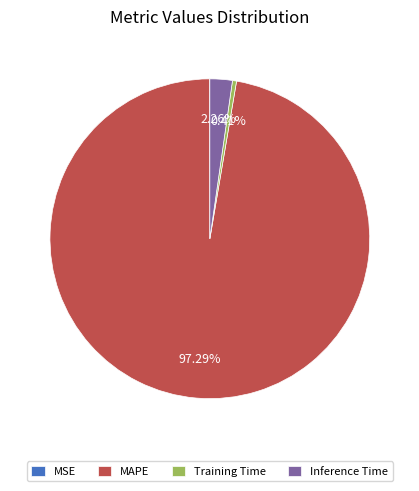

True or false: Training Time accounts for 8% of the total.

False